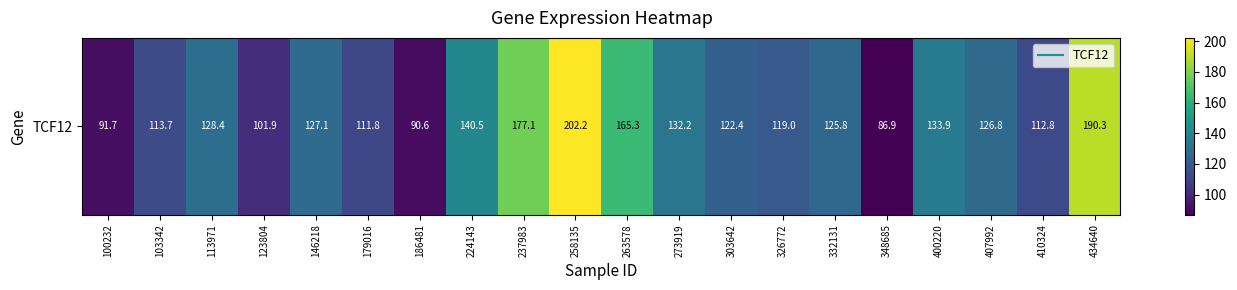

The value at 332131 is 125.8. True or false?

True